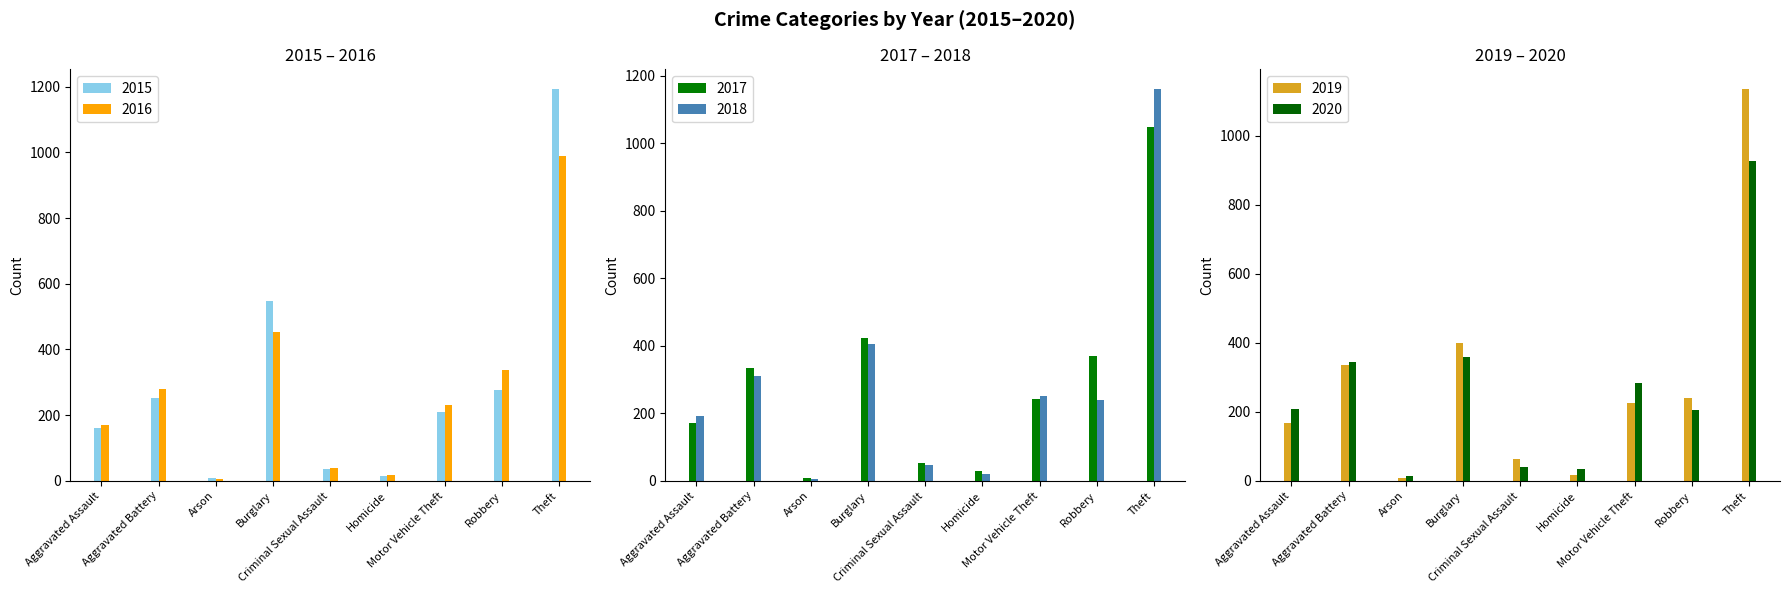

Where does the 2017 series first go above 241?

Aggravated Battery